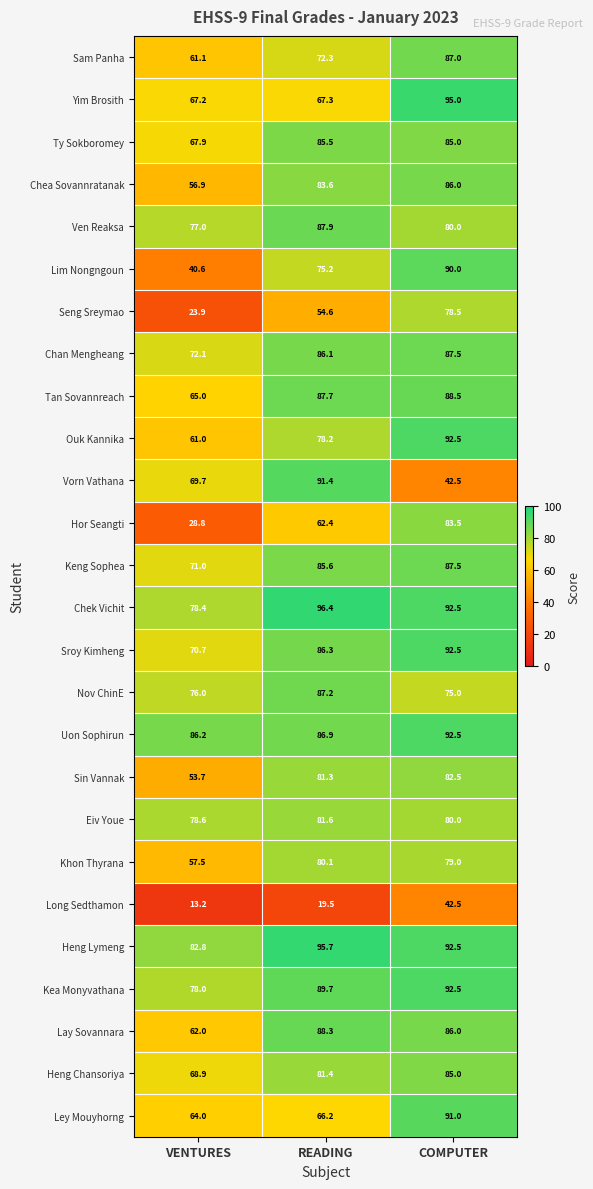

At VENTURES, list the series in order from smallest to largest.

Long Sedthamon, Seng Sreymao, Hor Seangti, Lim Nongngoun, Sin Vannak, Chea Sovannratanak, Khon Thyrana, Ouk Kannika, Sam Panha, Lay Sovannara, Ley Mouyhorng, Tan Sovannreach, Yim Brosith, Ty Sokboromey, Heng Chansoriya, Vorn Vathana, Sroy Kimheng, Keng Sophea, Chan Mengheang, Nov ChinE, Ven Reaksa, Kea Monyvathana, Chek Vichit, Eiv Youe, Heng Lymeng, Uon Sophirun